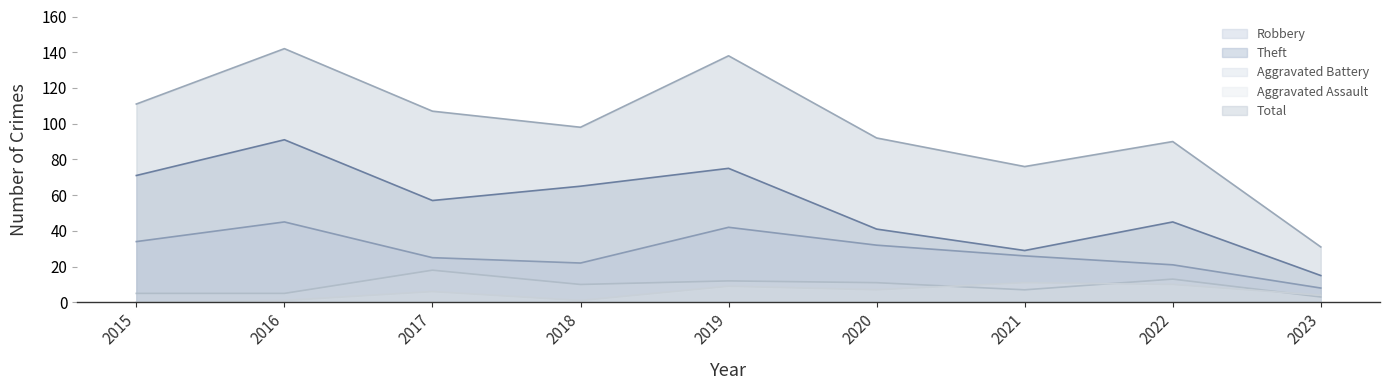

Where is Aggravated Battery nearest to the value 10?

2018